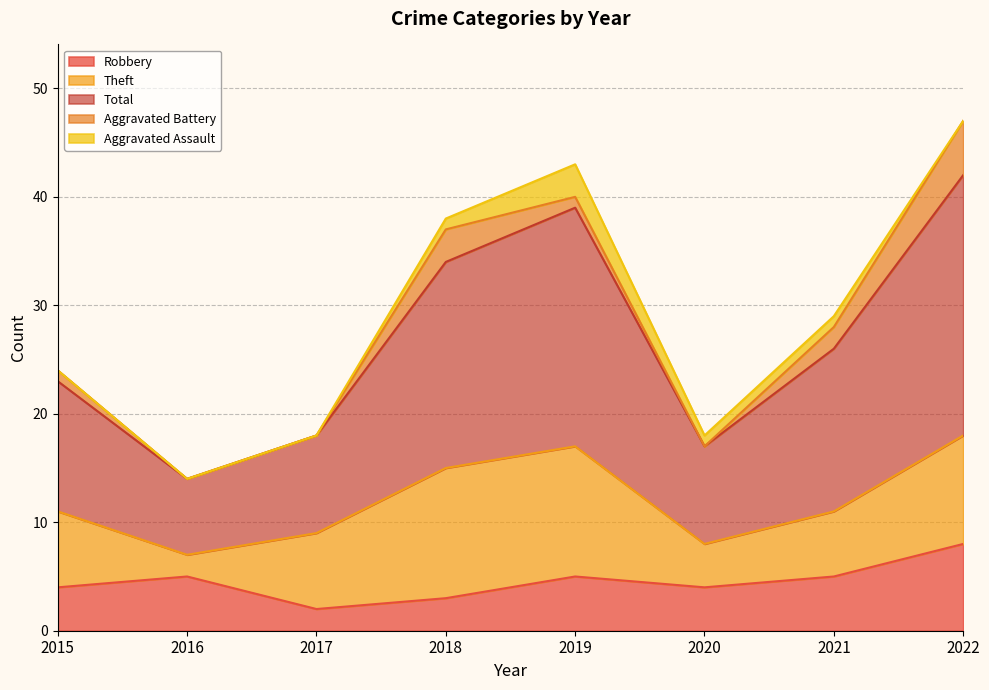

Reading left to right, transcribe all the data shown in this chart.

Robbery: 2015=4	2016=5	2017=2	2018=3	2019=5	2020=4	2021=5	2022=8
Theft: 2015=7	2016=2	2017=7	2018=12	2019=12	2020=4	2021=6	2022=10
Total: 2015=12	2016=7	2017=9	2018=19	2019=22	2020=9	2021=15	2022=24
Aggravated Battery: 2015=1	2016=0	2017=0	2018=3	2019=1	2020=0	2021=2	2022=5
Aggravated Assault: 2015=0	2016=0	2017=0	2018=1	2019=3	2020=1	2021=1	2022=0